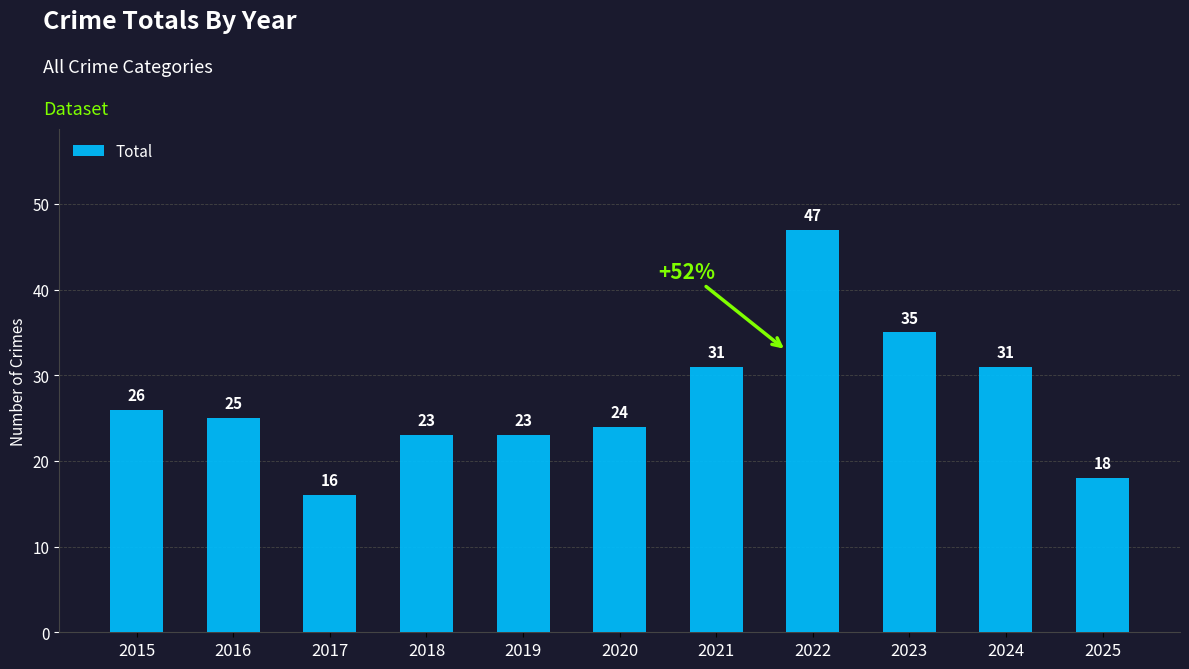

Reading right to left, transcribe all the data shown in this chart.

18	31	35	47	31	24	23	23	16	25	26